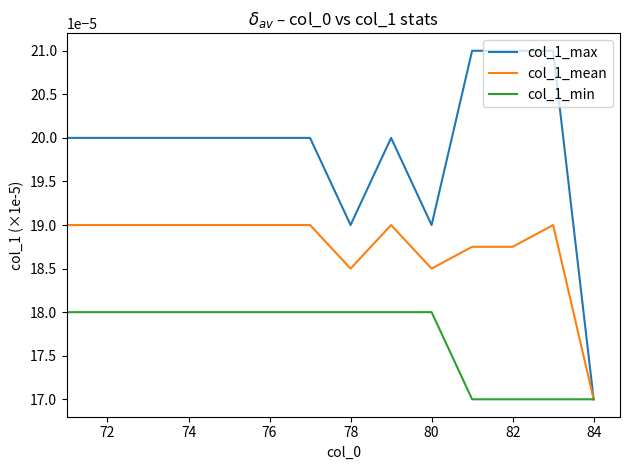

Which series has the largest total across all categories?

col_1_max